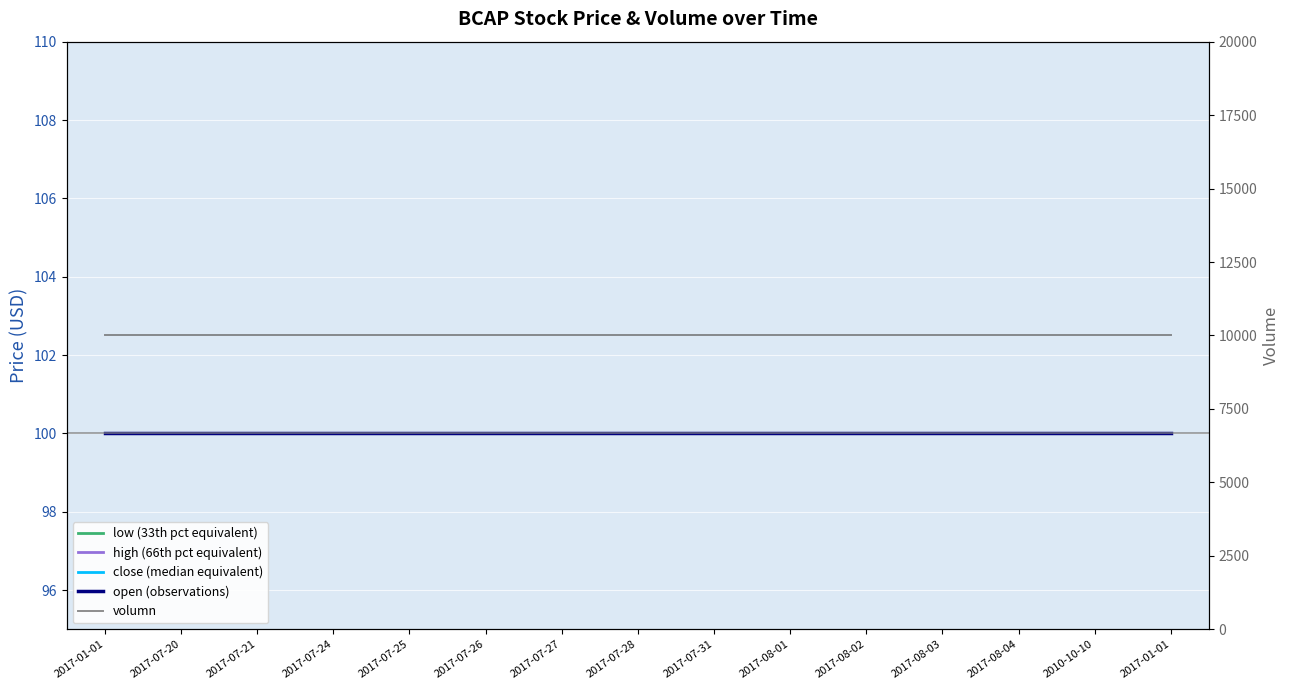

Is the value of close (median equivalent) at 2017-07-20 greater than the value of open (observations) at 2017-08-04?

No